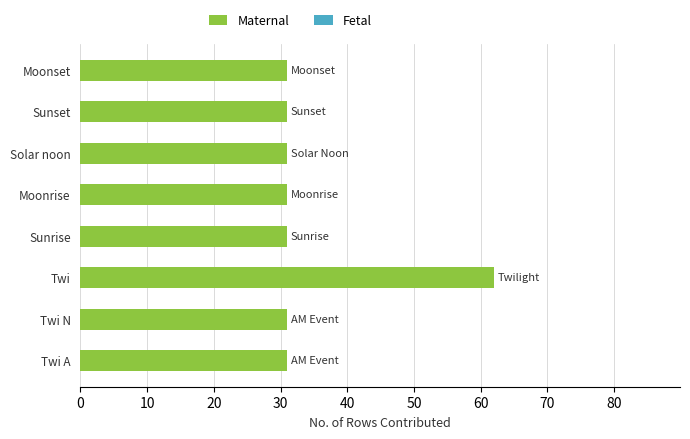

Reading bottom to top, what are all the values shown in this chart?

31	31	62	31	31	31	31	31